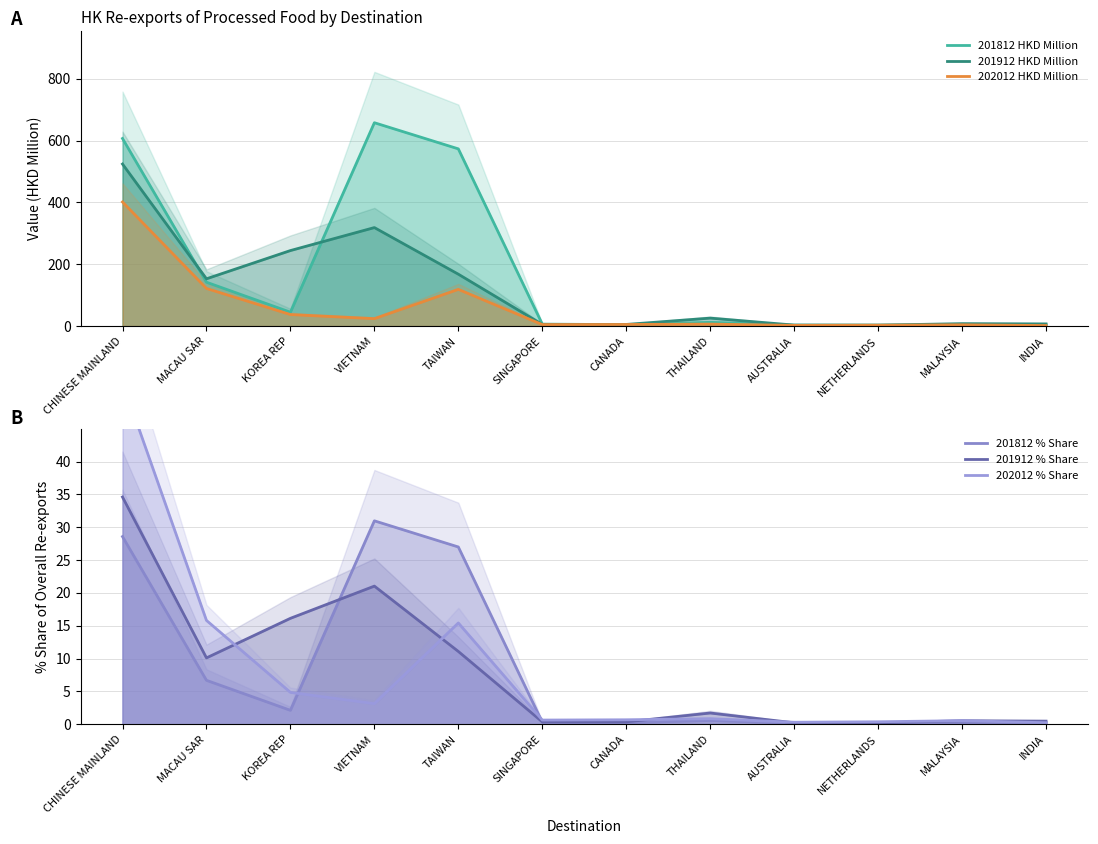

Which category has the highest value in the 201912 % Share series?

CHINESE MAINLAND